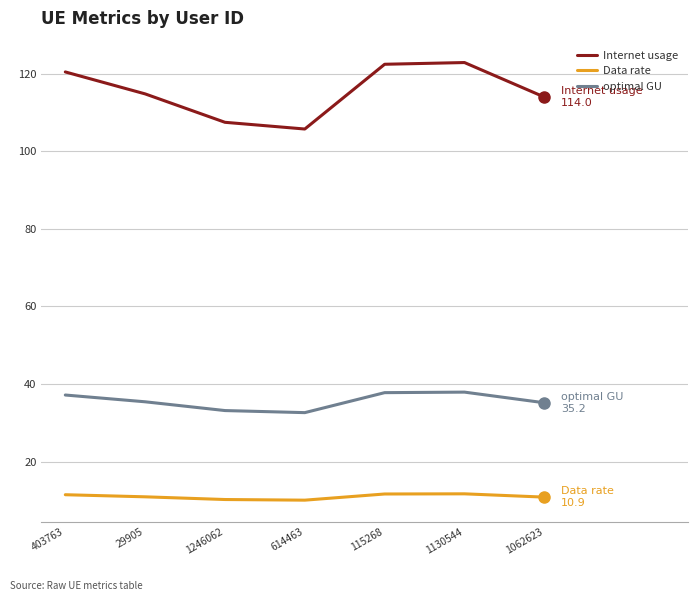

What is the lowest value of the Data rate series?

10.1